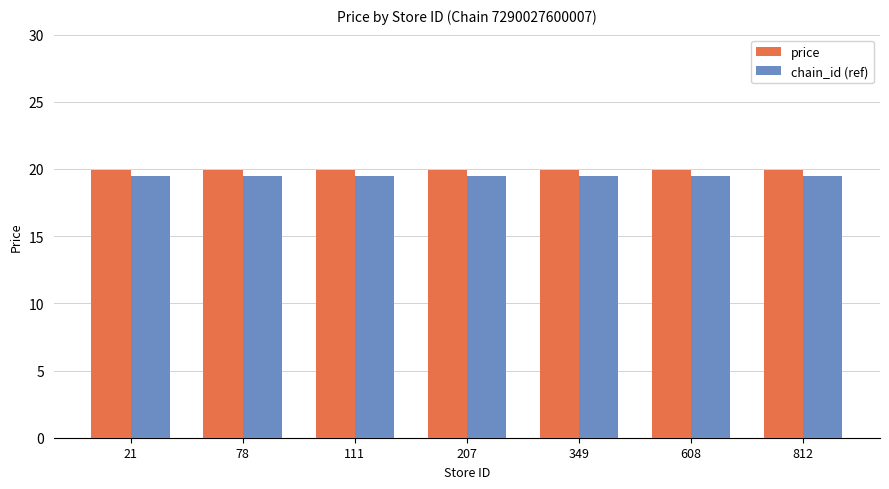

What is the total value across all series at 21?

39.4